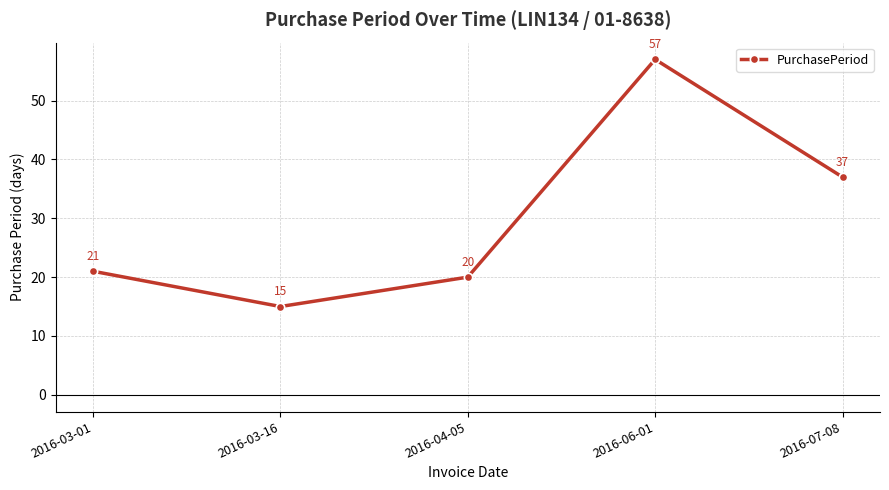

Rank the categories by value from highest to lowest.

2016-06-01, 2016-07-08, 2016-03-01, 2016-04-05, 2016-03-16